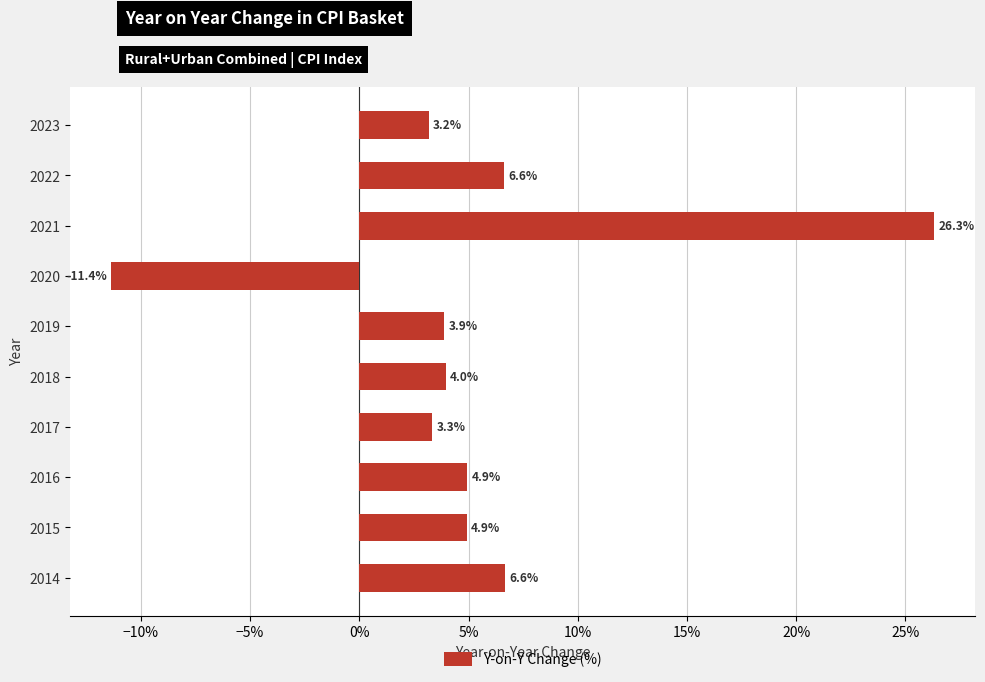

Does the chart contain stacked bars?

No